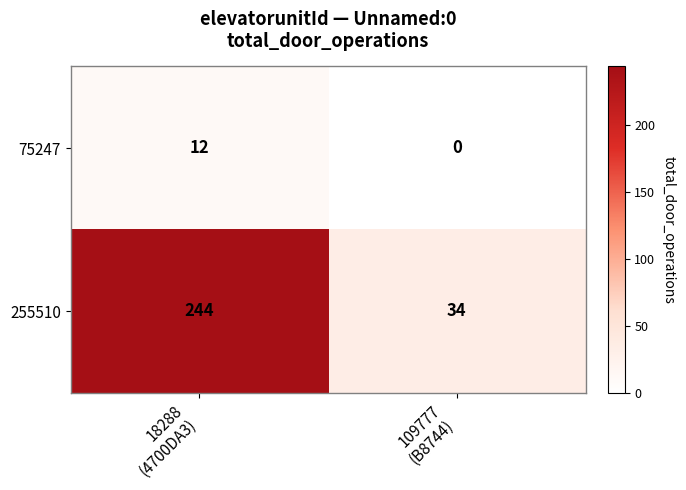

What is the sum of all 255510 values?

278